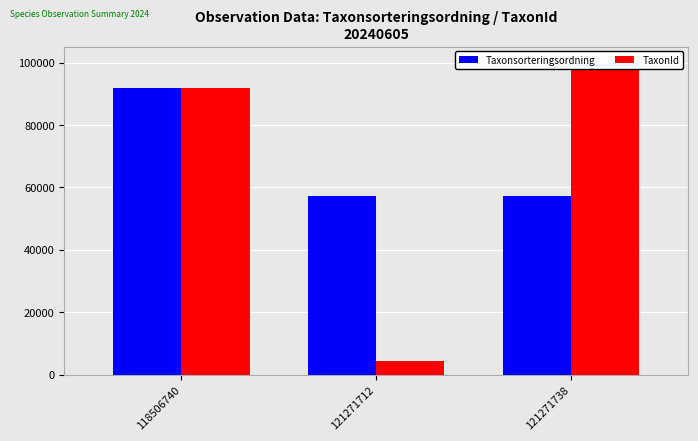

The Taxonsorteringsordning series shows 57356 at 121271712. True or false?

True